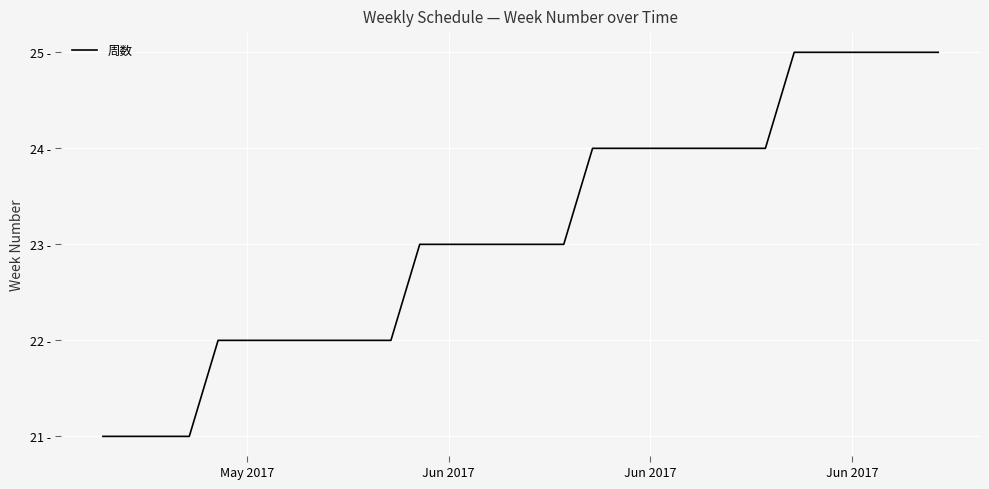

Is this an area chart (filled region under the line)?

No